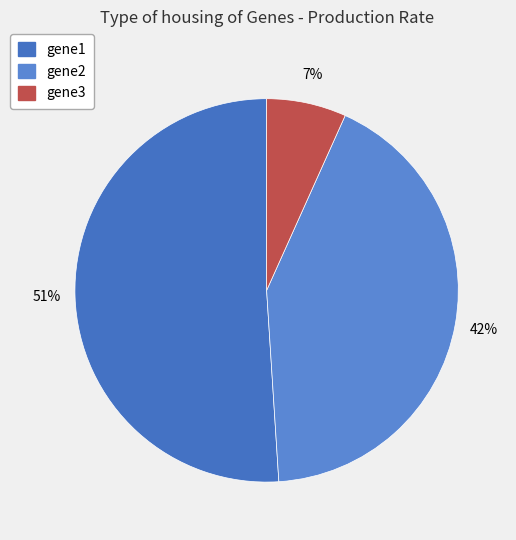

To the nearest percent, what percentage of the pie is gene3?

7%